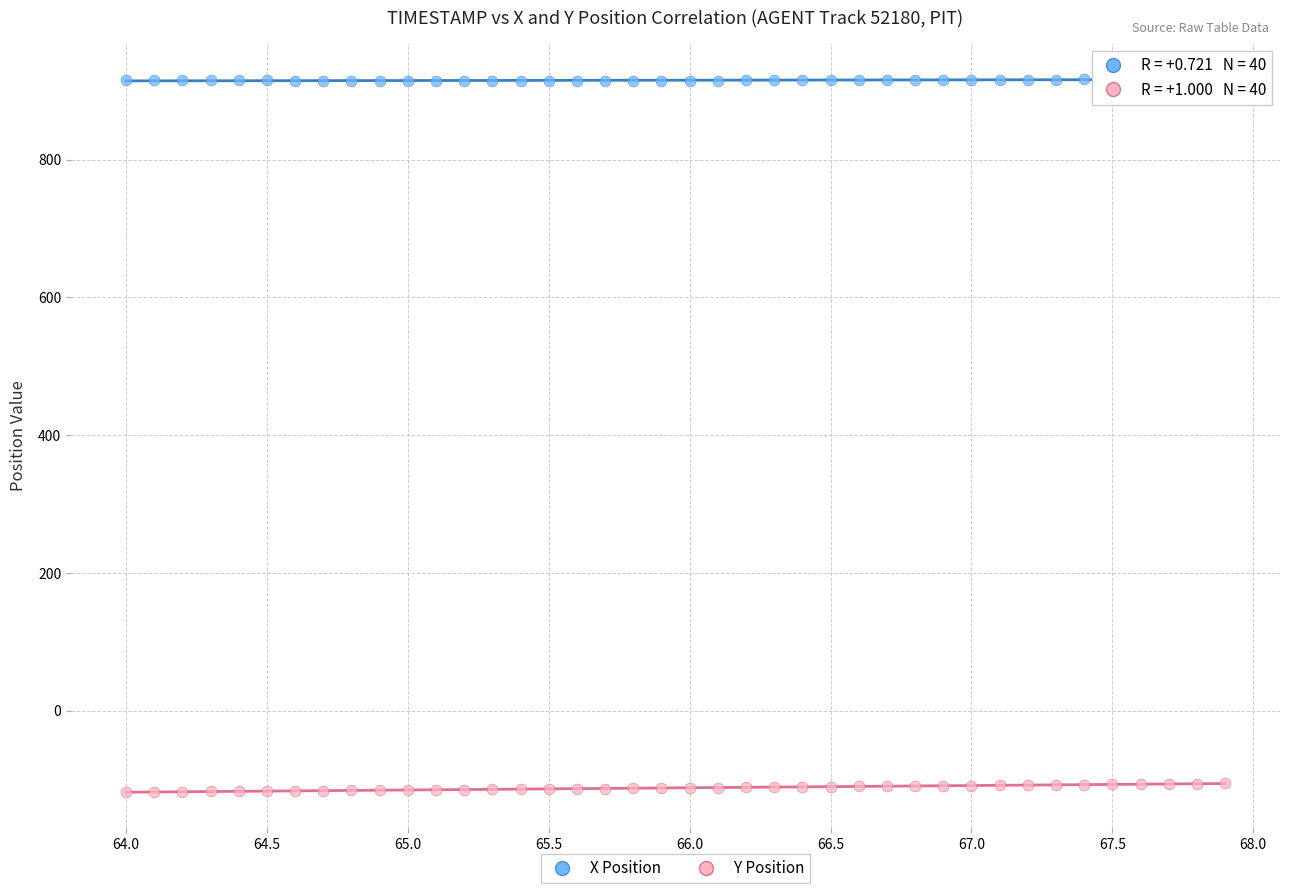

Which series has the largest Y range (max minus min)?

Y Position